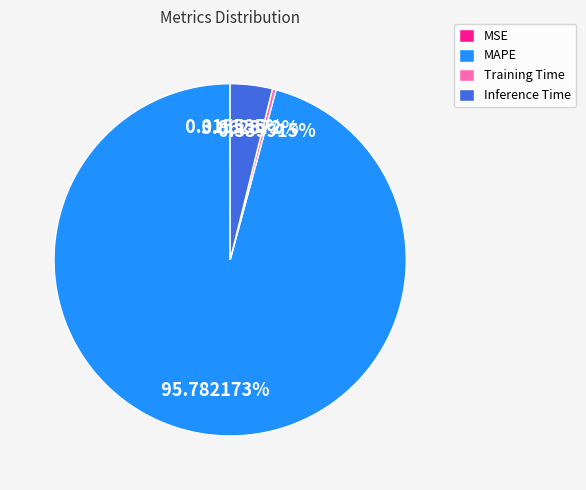

Is the sum of Training Time and MAPE greater than half?

Yes